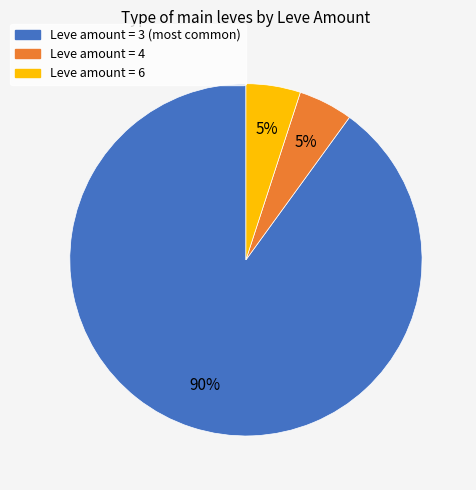

How many slices are in this pie chart?

3